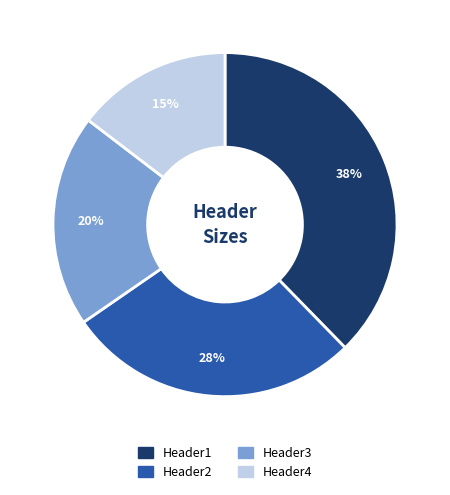

Which slice is the smallest?

Header4